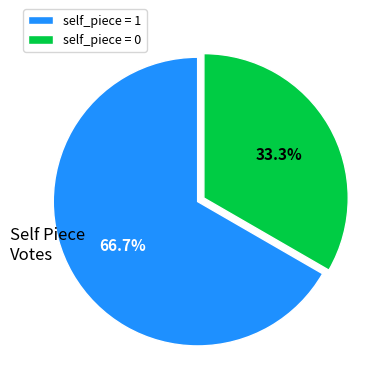

How many segments does this pie chart have?

2